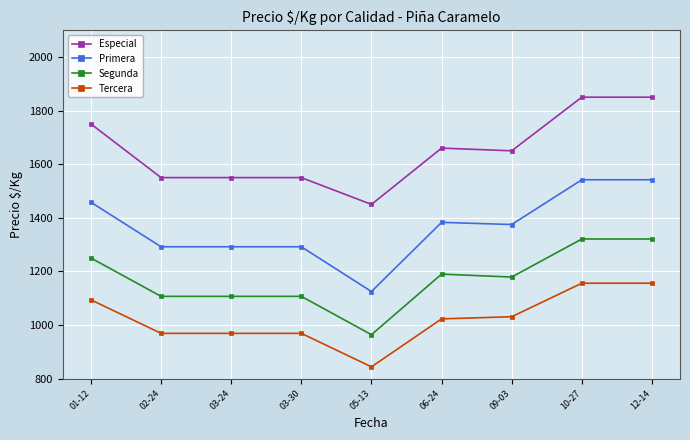

What is the minimum value shown in the chart?

844